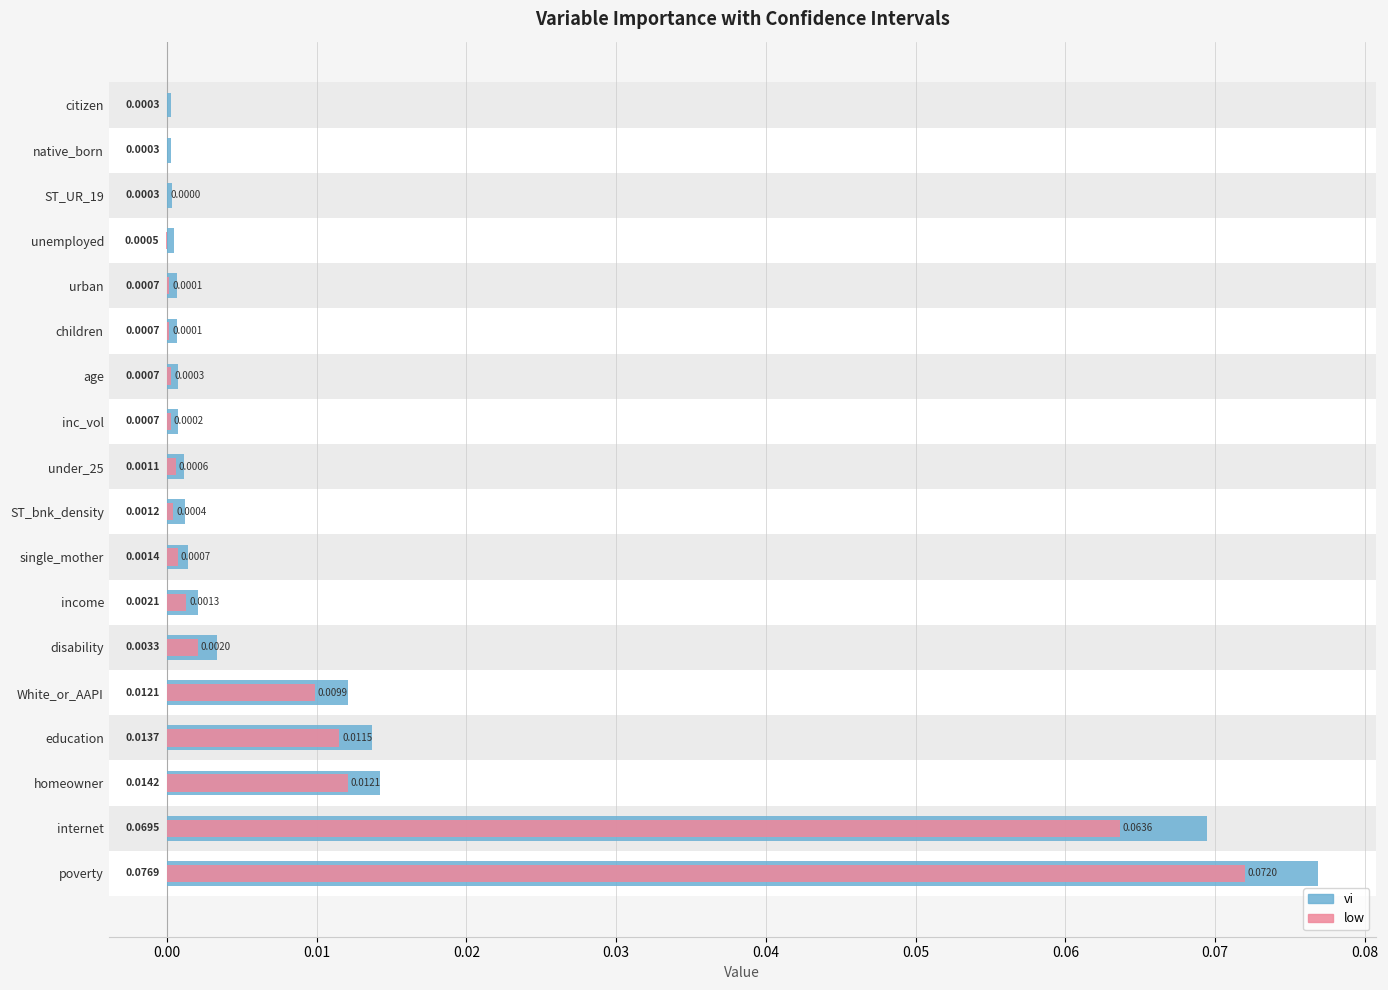

Which series has the largest range (max minus min)?

vi